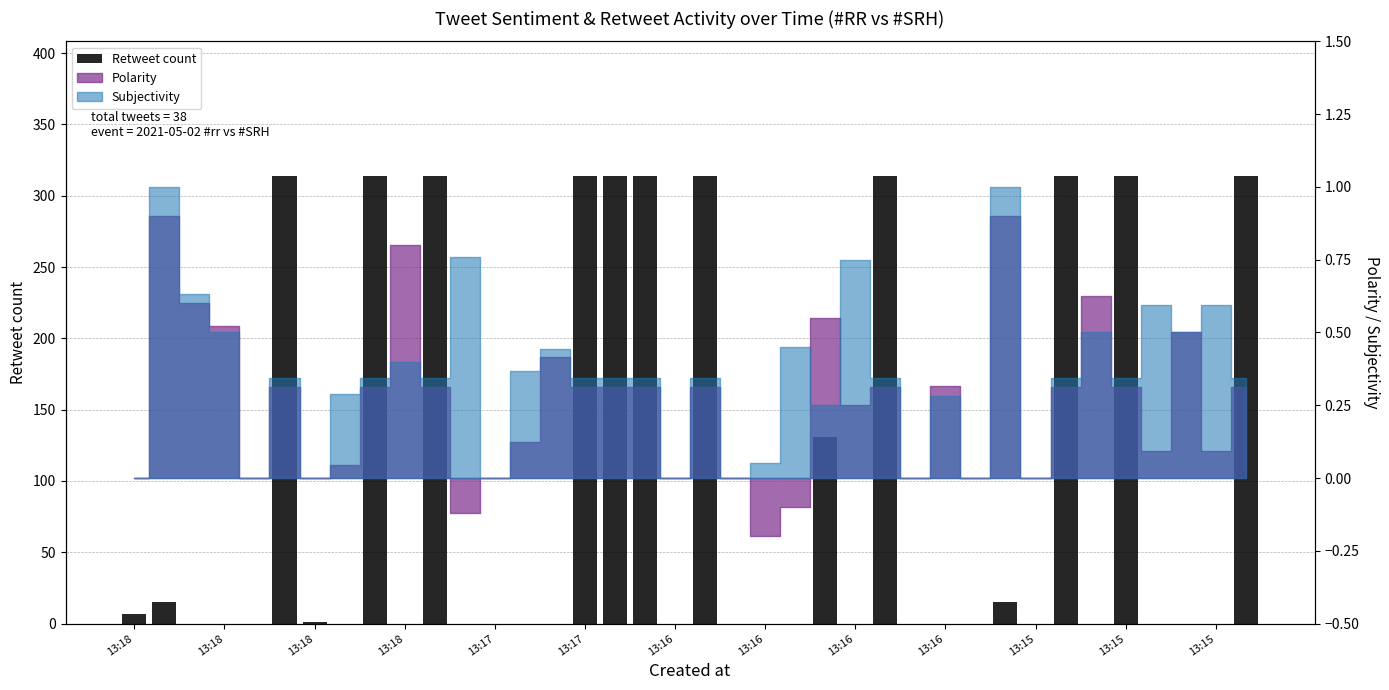

True or false: the data shows 1 at 13:18.

False